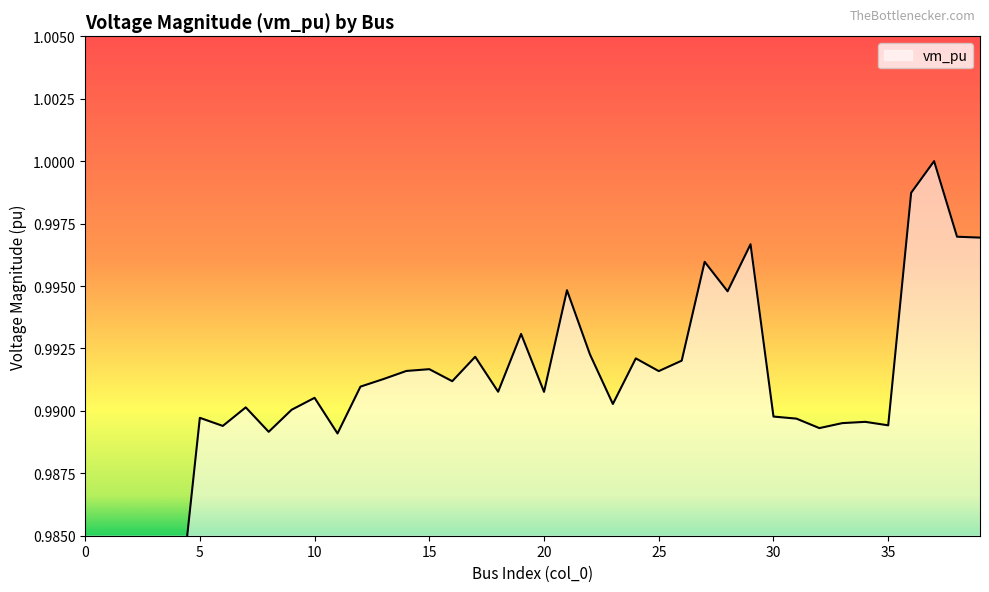

How many data points does each series have?

40